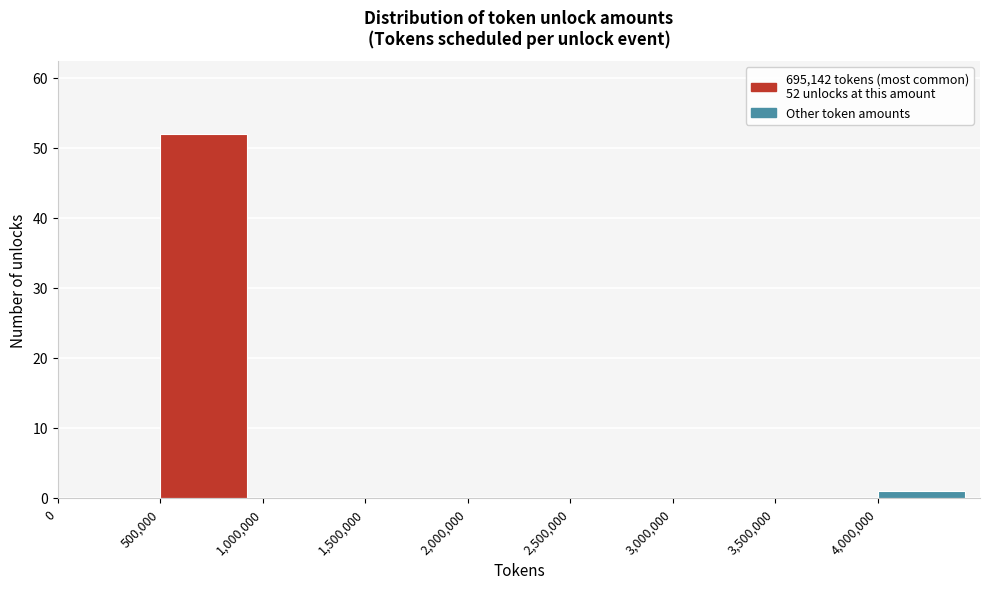

Over which range of the x-axis is the bar tallest?

500000 to 1000000